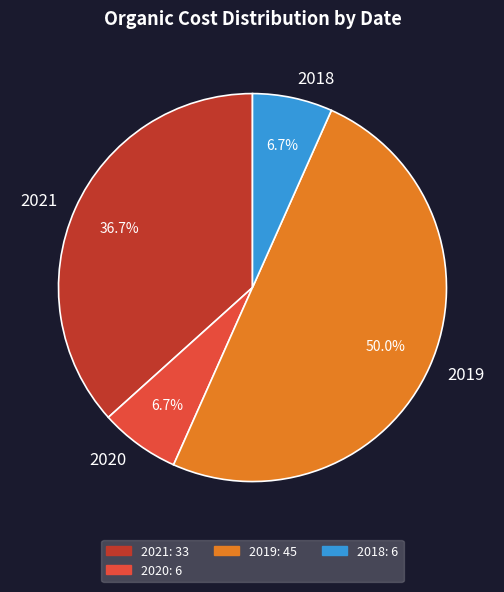

To the nearest percent, what is the difference between the largest and smallest slice percentages?

43%